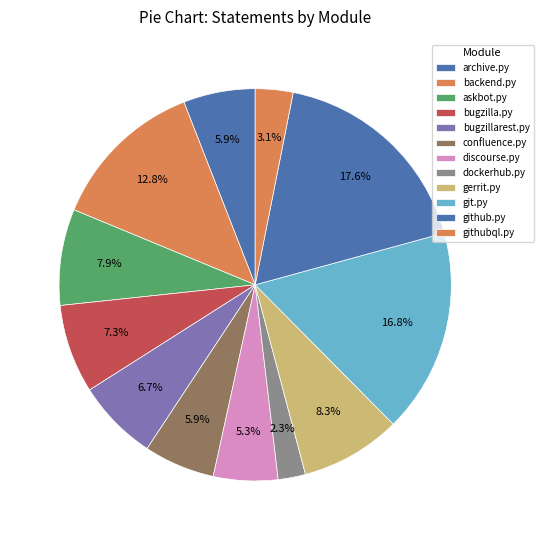

How many segments does this pie chart have?

12